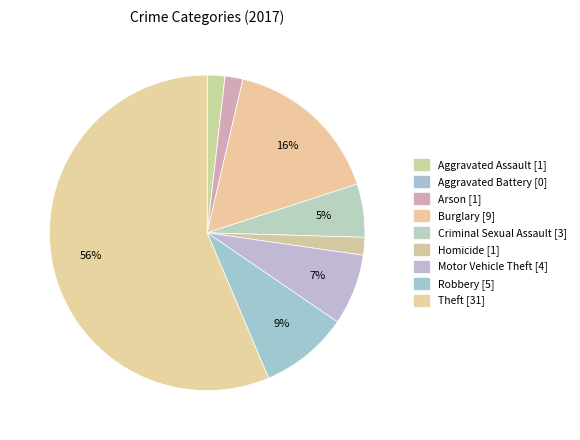

Is it true that Aggravated Assault is 2% of the pie?

True